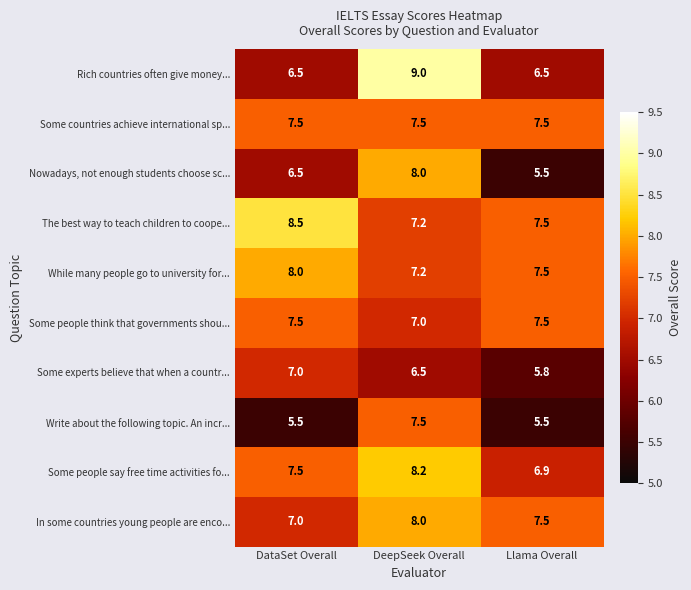

What is the spread (max minus min) of values at DataSet Overall?

3.0